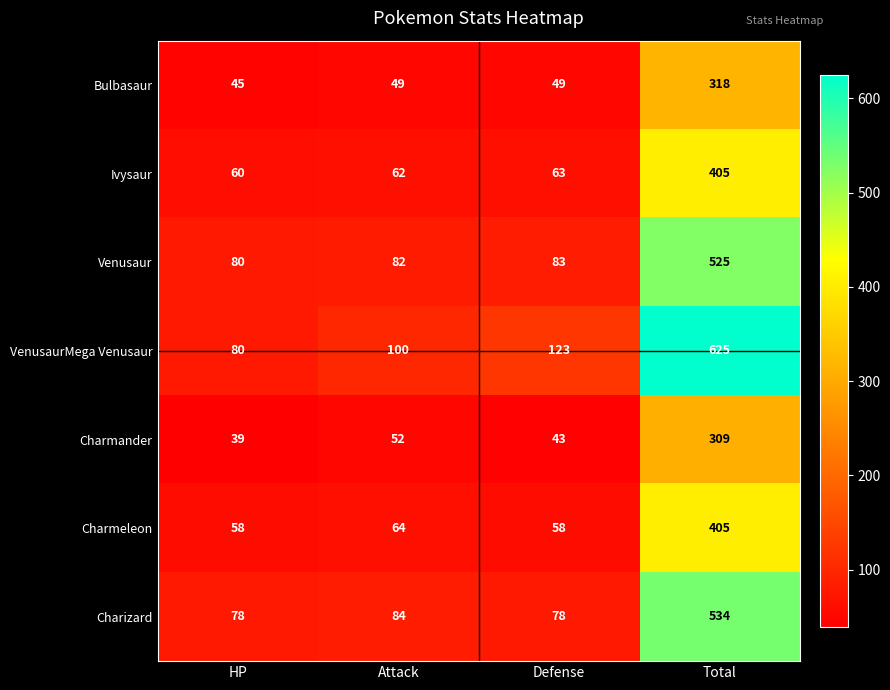

The value of Venusaur at Total is 525. True or false?

True